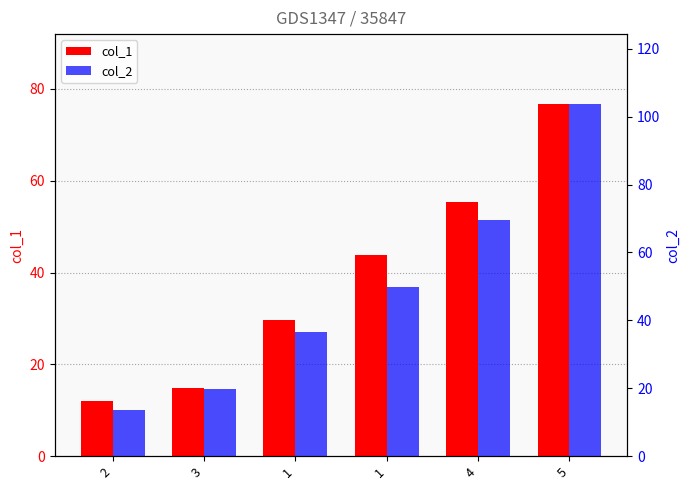

What is the average value of the col_2 series?

48.9